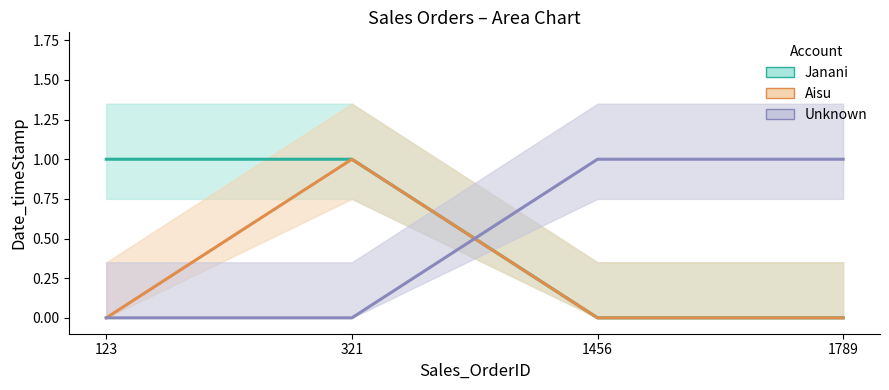

The Unknown series shows 1 at 321. True or false?

False